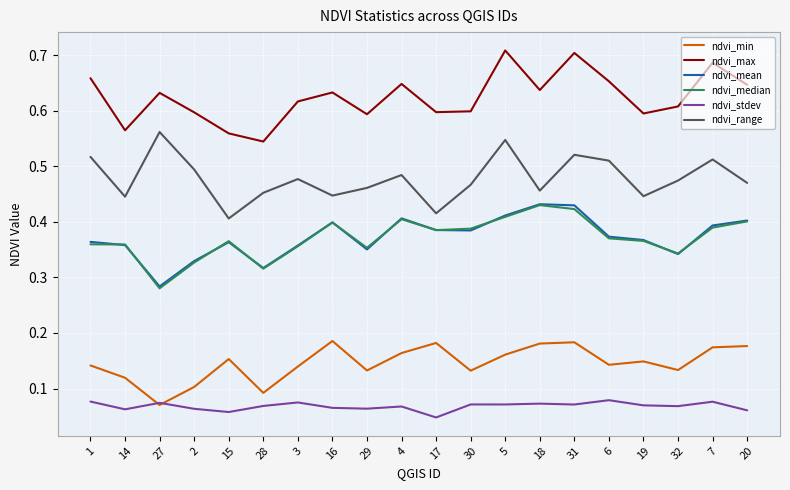

Between 16 and 20, which series saw the biggest shift?

ndvi_range